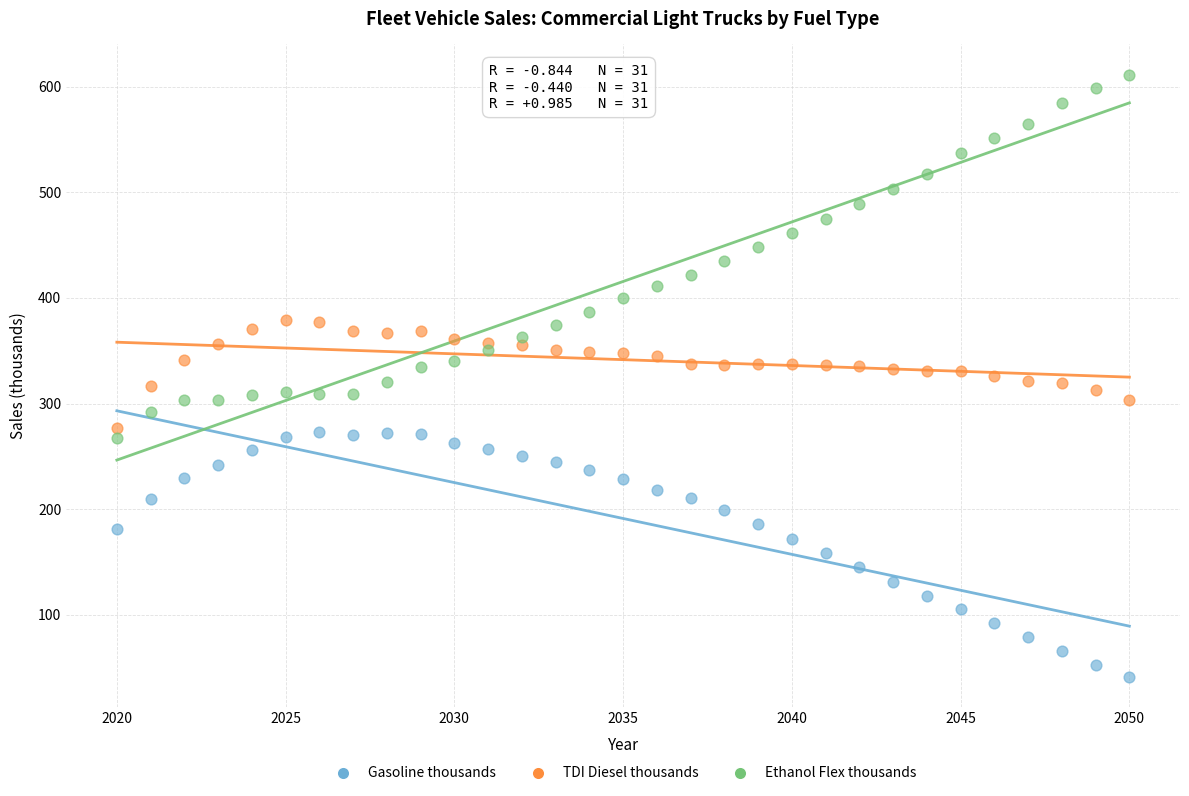

What is the X range (max minus min) for the scatter plot?

30.0